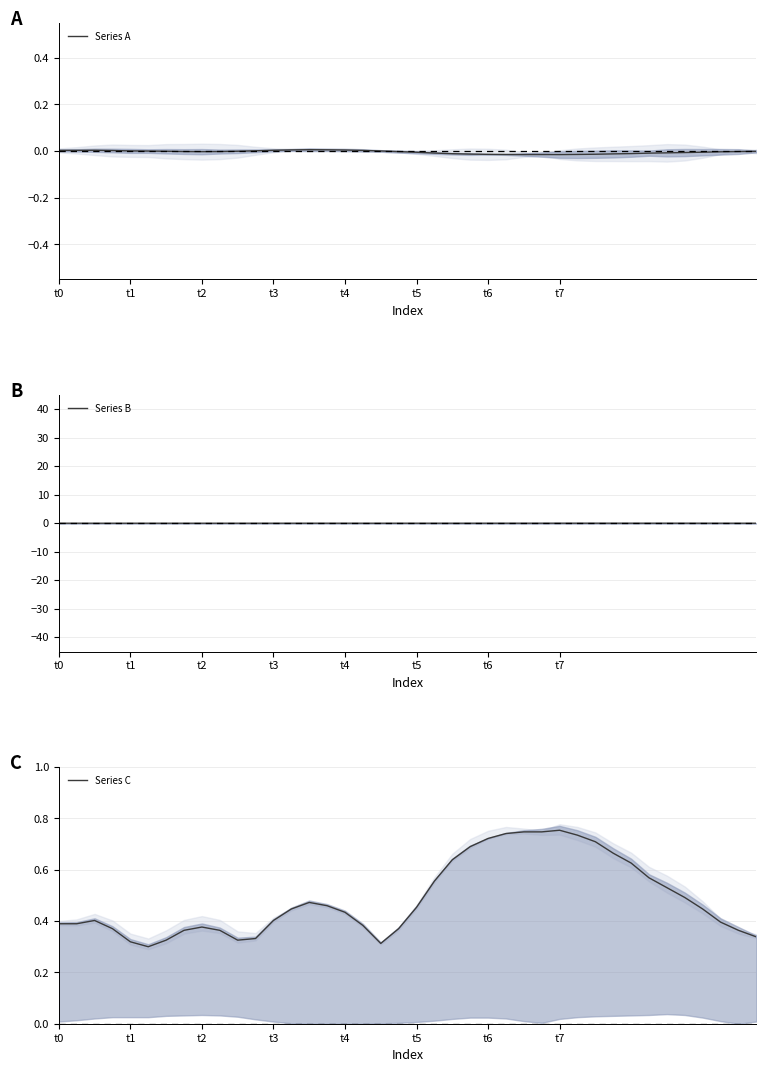

How many lines are shown in the chart?

3